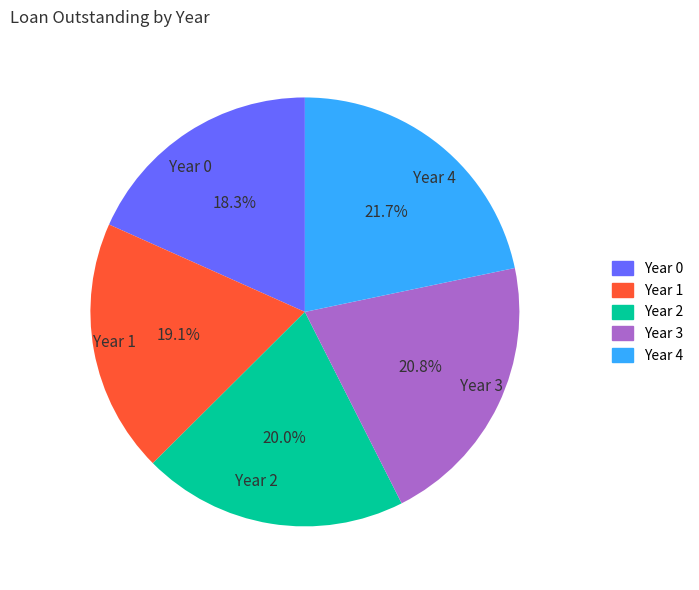

How many segments does this pie chart have?

5